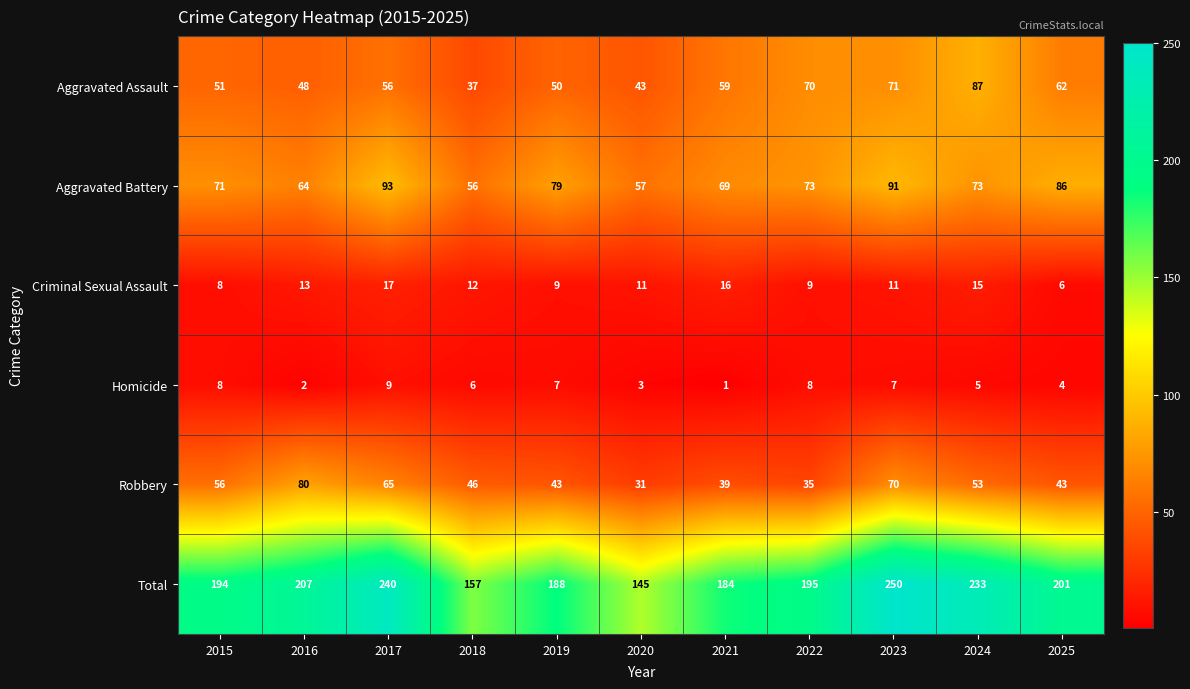

At which label does Total first exceed 195?

2016